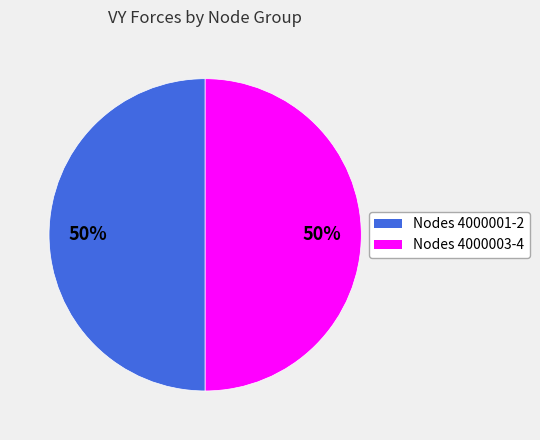

How many slices are in this pie chart?

2